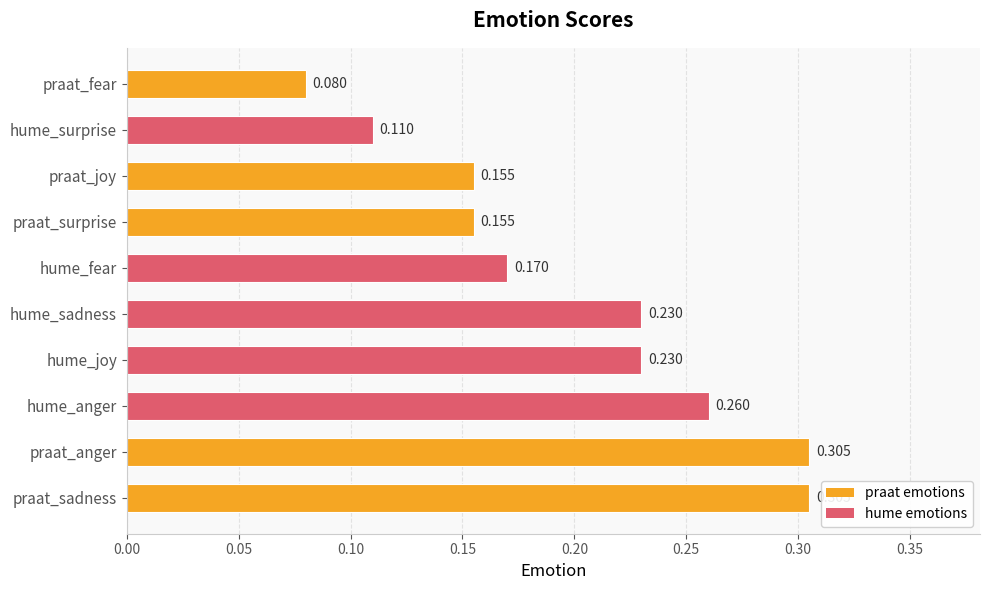

Which label corresponds to the smallest value in the chart?

praat_fear